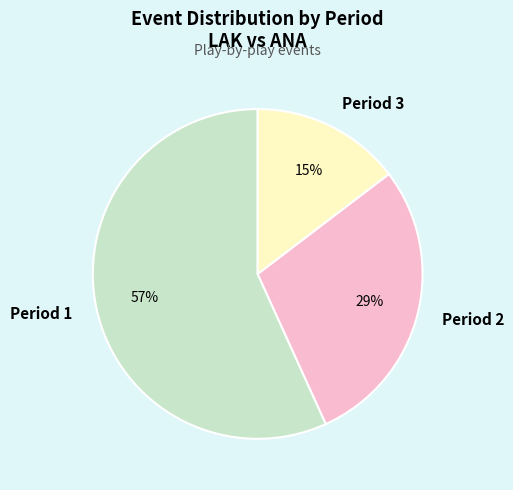

Between Period 1 and Period 3, which is larger?

Period 1